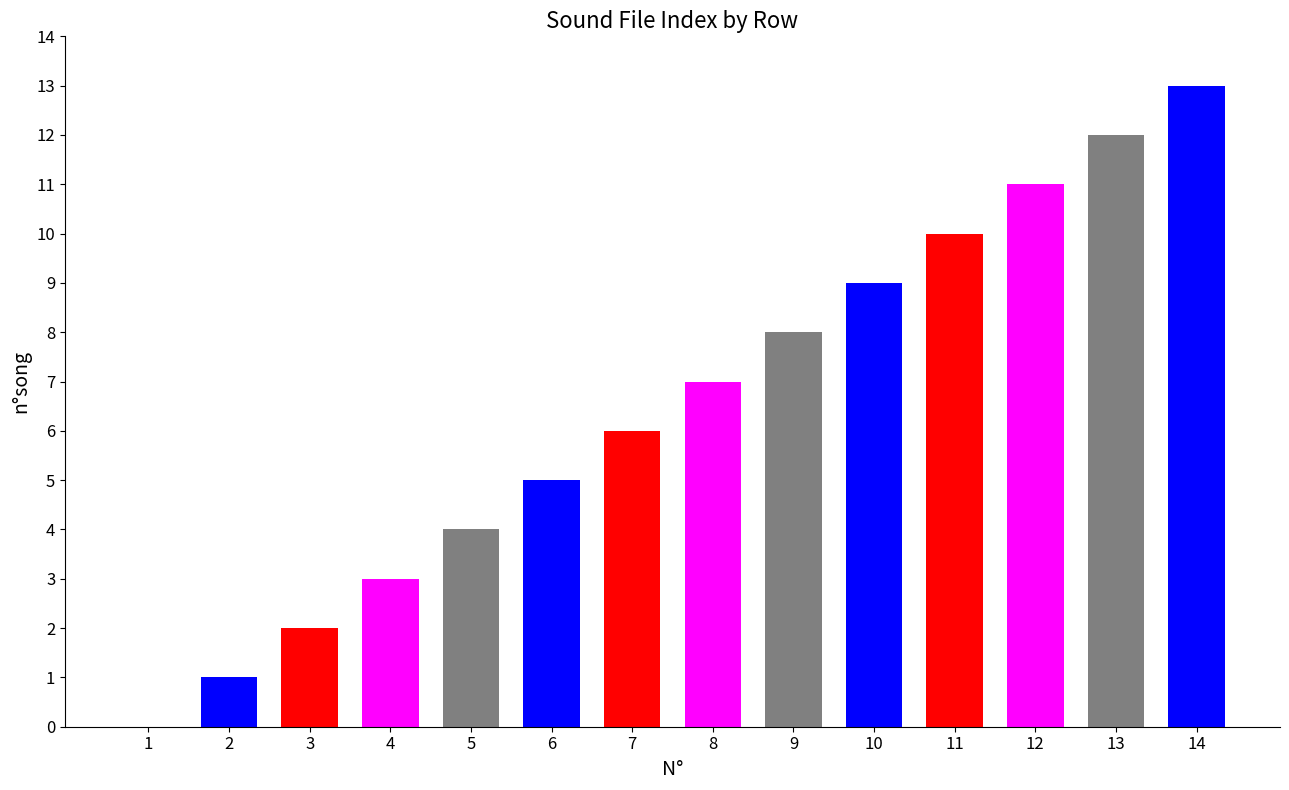

Reading left to right, list all the values displayed in this chart.

1=0	2=1	3=2	4=3	5=4	6=5	7=6	8=7	9=8	10=9	11=10	12=11	13=12	14=13